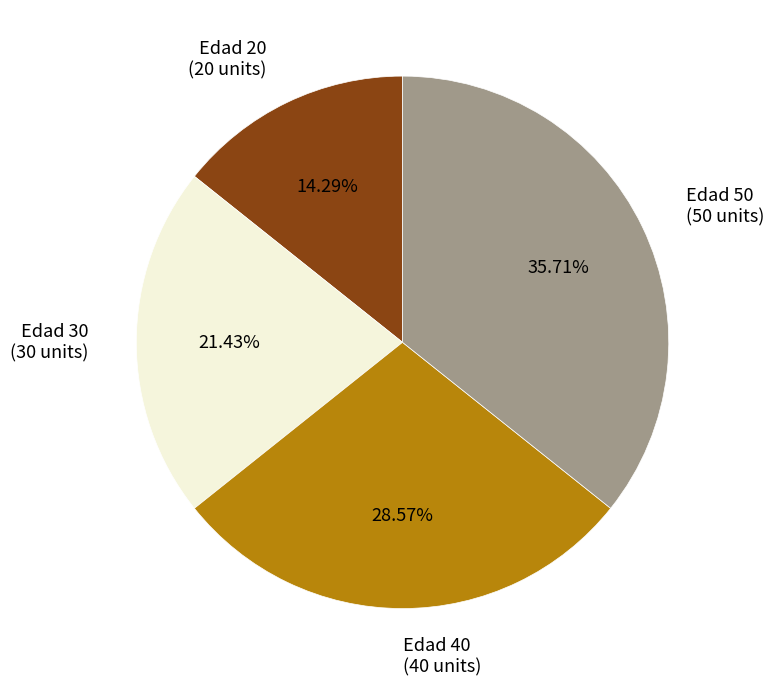

Which has a higher value, Edad 40 (40 units) or Edad 30 (30 units)?

Edad 40 (40 units)